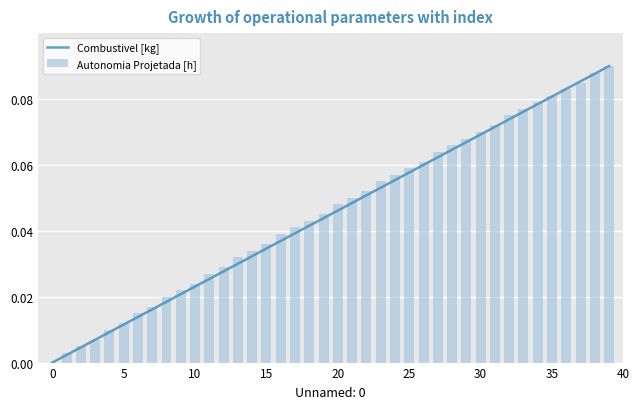

Reading right to left, extract all data points from this chart.

39=0.1	38=0.1	37=0.1	36=0.1	35=0.1	34=0.1	33=0.1	32=0.1	31=0.1	30=0.1	29=0.1	28=0.1	27=0.1	26=0.1	25=0.1	24=0.1	23=0.1	22=0.1	21=0.1	20=0.0	19=0.0	18=0.0	17=0.0	16=0.0	15=0.0	14=0.0	13=0.0	12=0.0	11=0.0	10=0.0	9=0.0	8=0.0	7=0.0	6=0.0	5=0.0	4=0.0	3=0.0	2=0.0	1=0.0	0=0.0